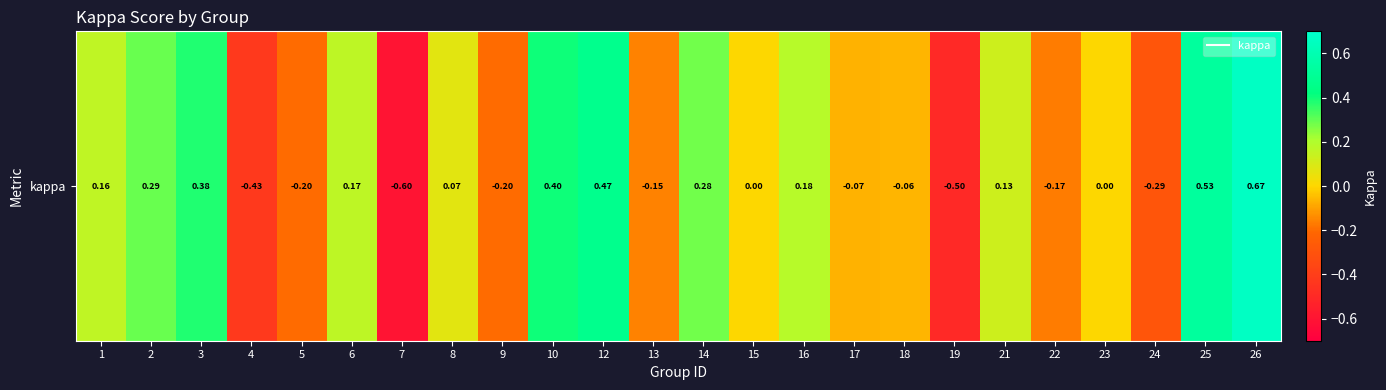

The value at 26 is 0.7. True or false?

True